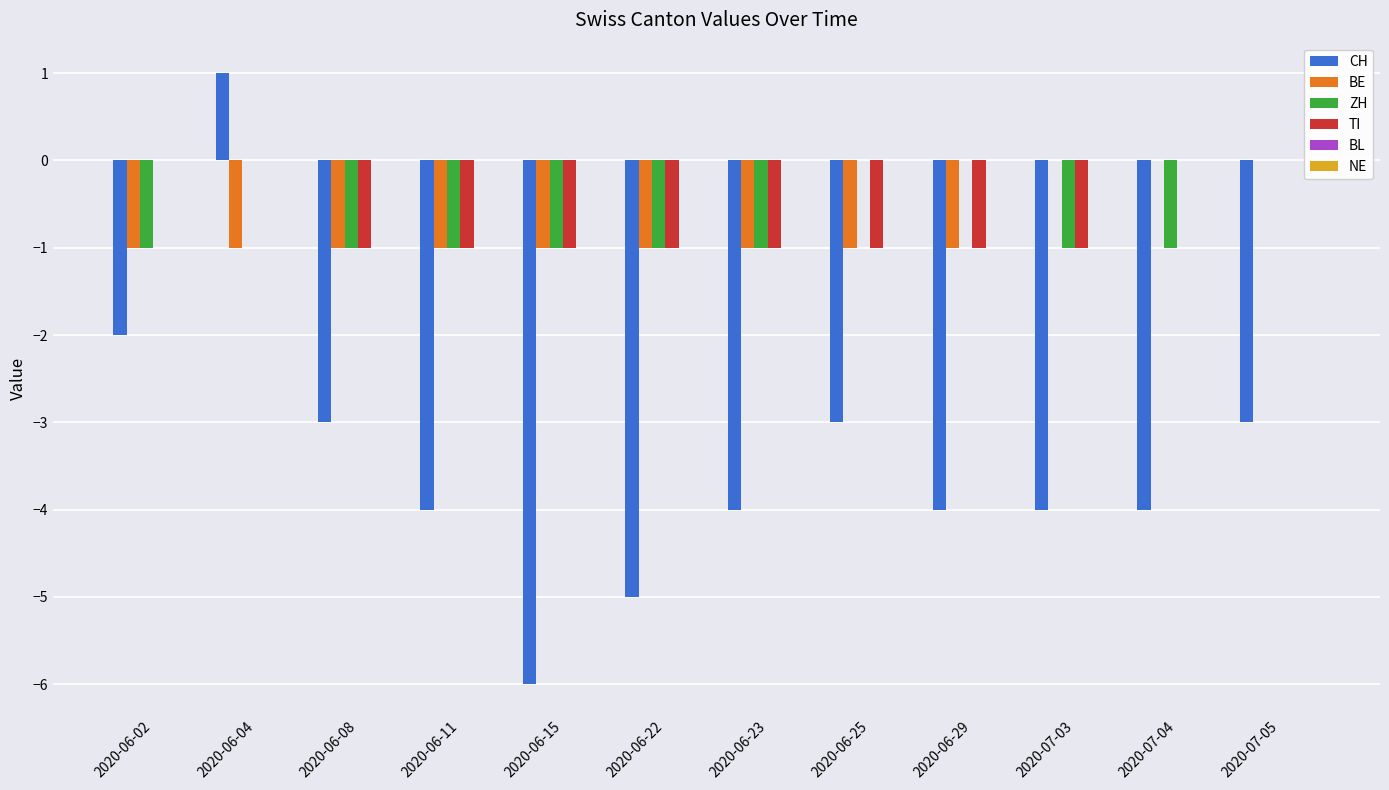

The ZH series shows -1 at 2020-06-15. True or false?

True